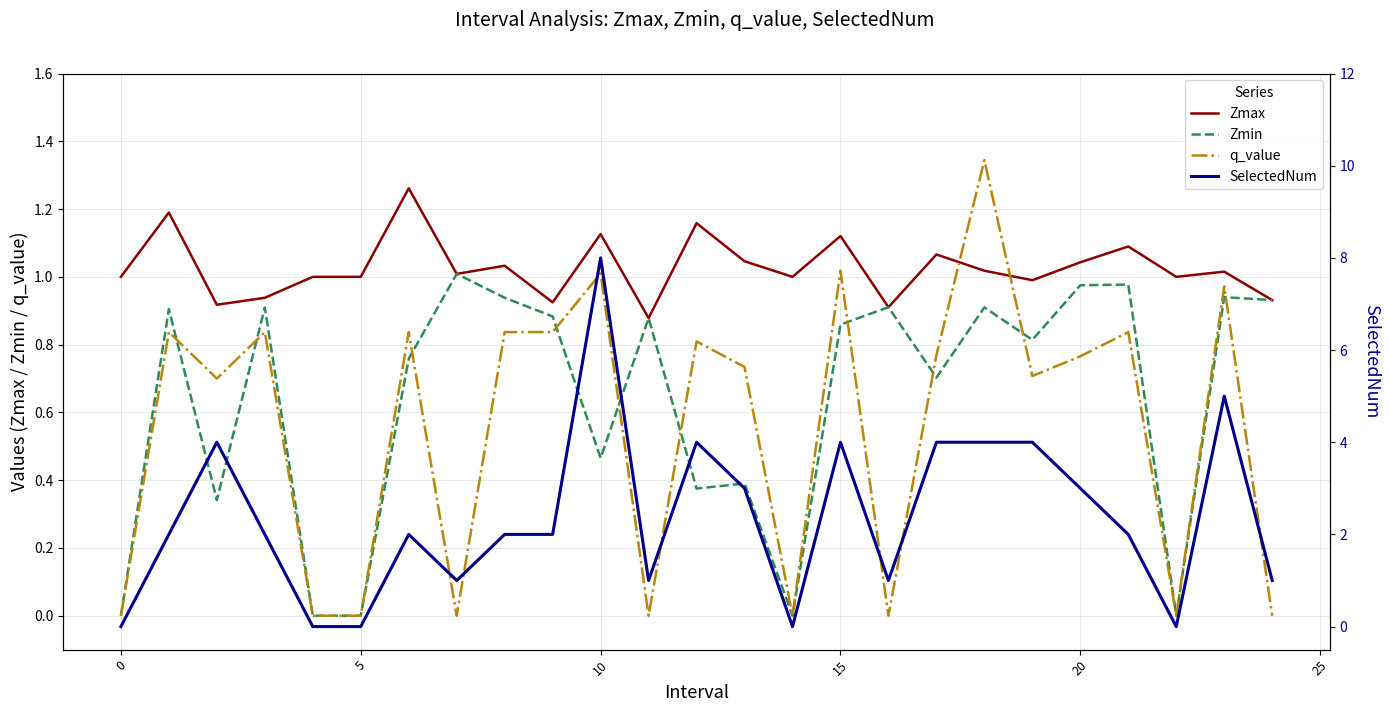

Count the number of categories in the chart.

25